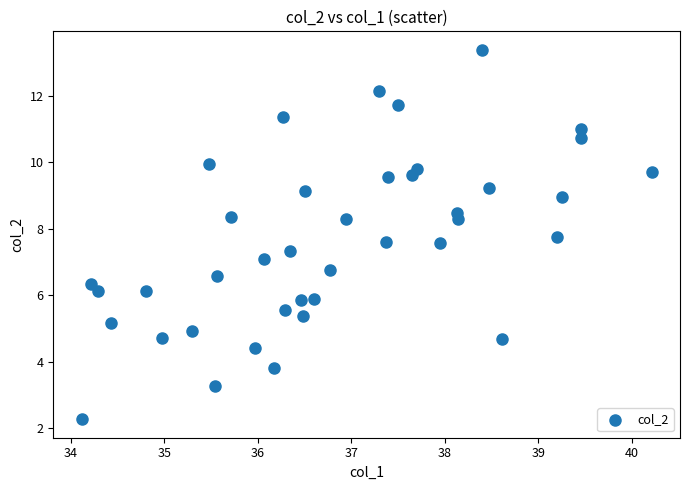

What is the range of X values (max minus min)?

6.1